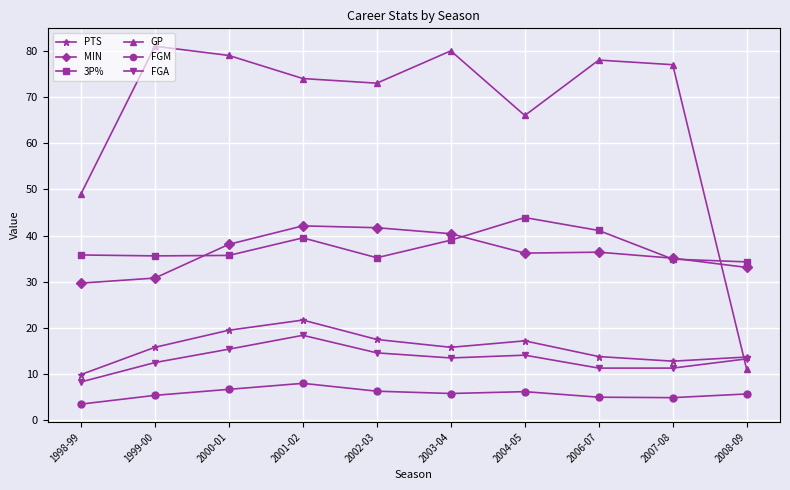

At 2000-01, list the series in order from largest to smallest.

GP, MIN, 3P%, PTS, FGA, FGM